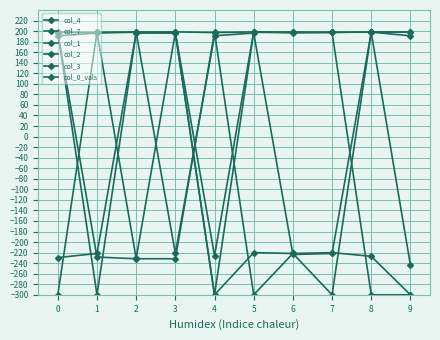

What is the average value of the col_0_vals series?

-156.6